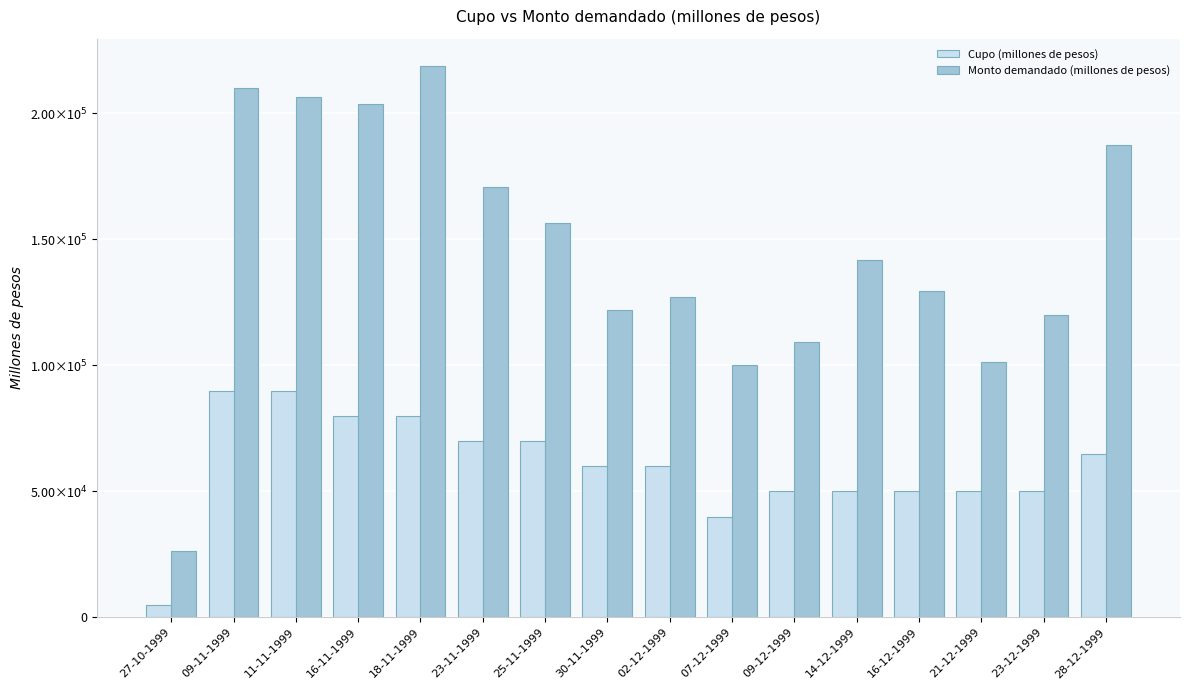

At which label does Cupo (millones de pesos) reach its minimum?

27-10-1999